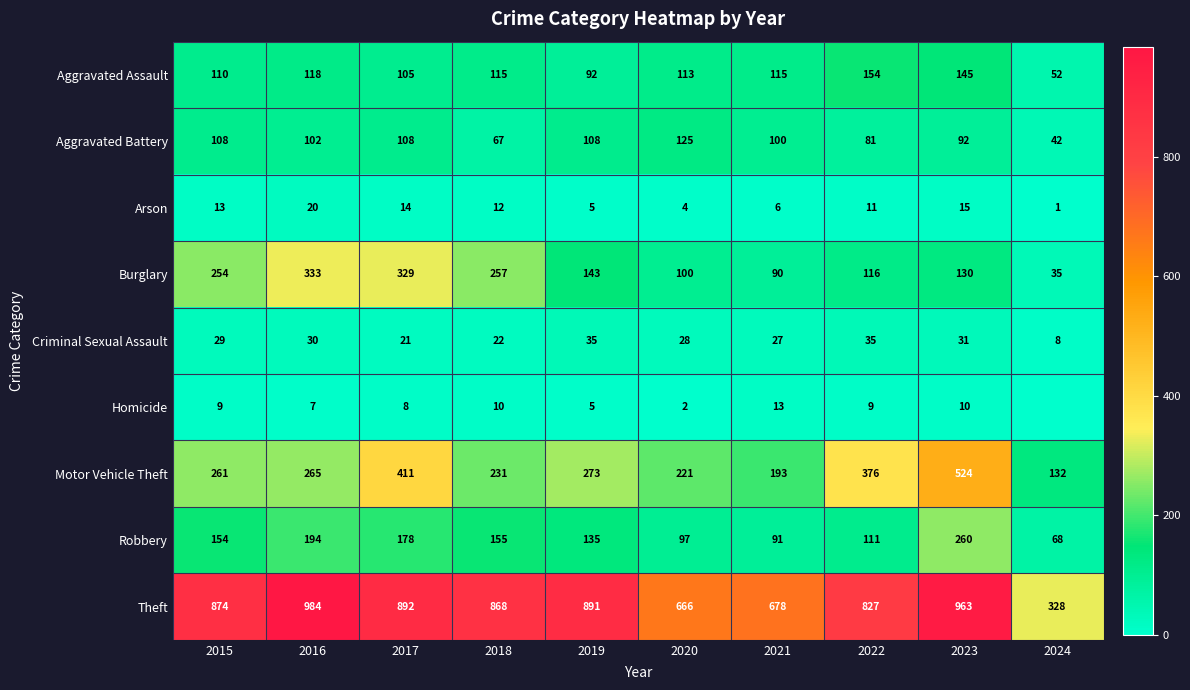

What is the average value of the Robbery series?

144